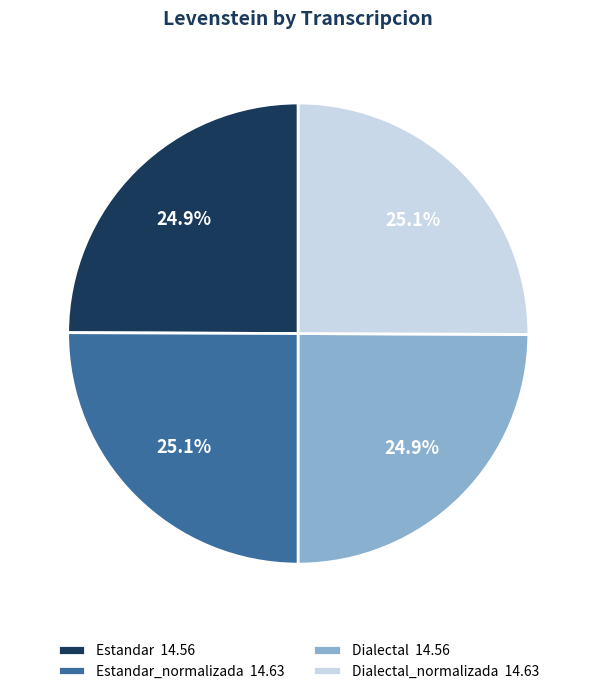

What is the ratio of the value at Dialectal 14.56 to the value at Estandar_normalizada 14.63?

1.0